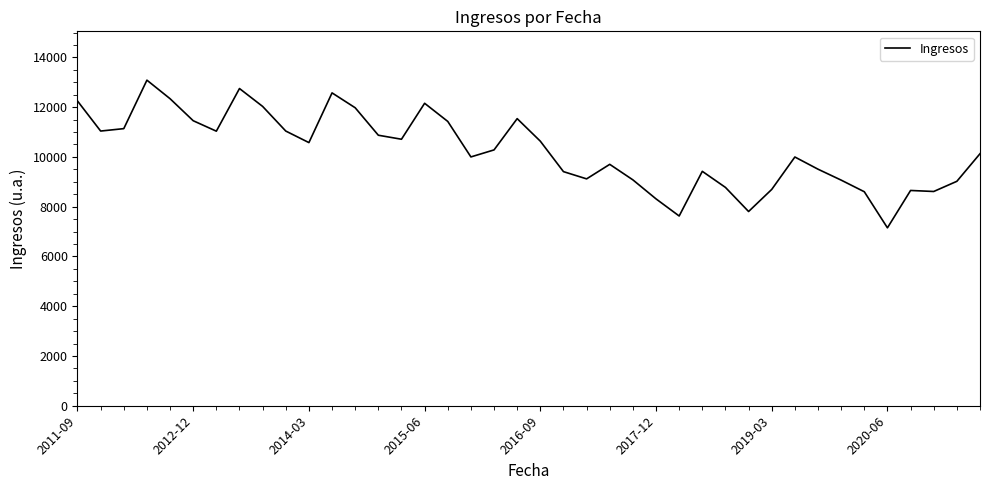

What is the difference between the maximum and minimum values?

5935